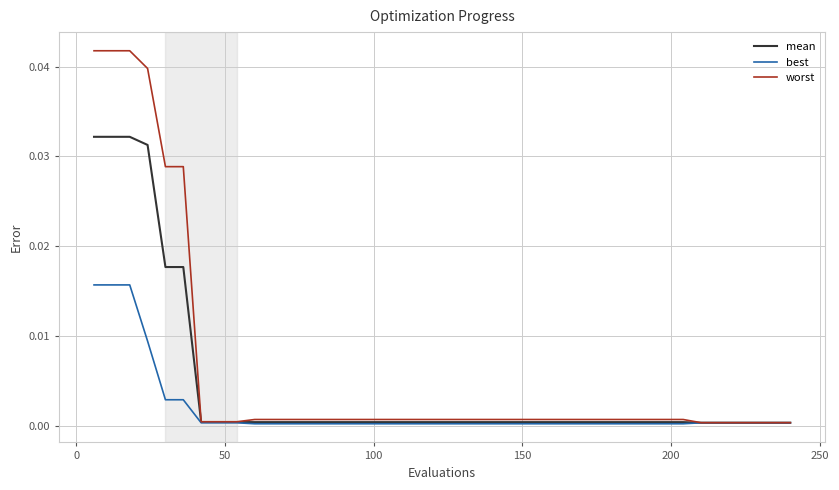

Which series has the largest total across all categories?

worst